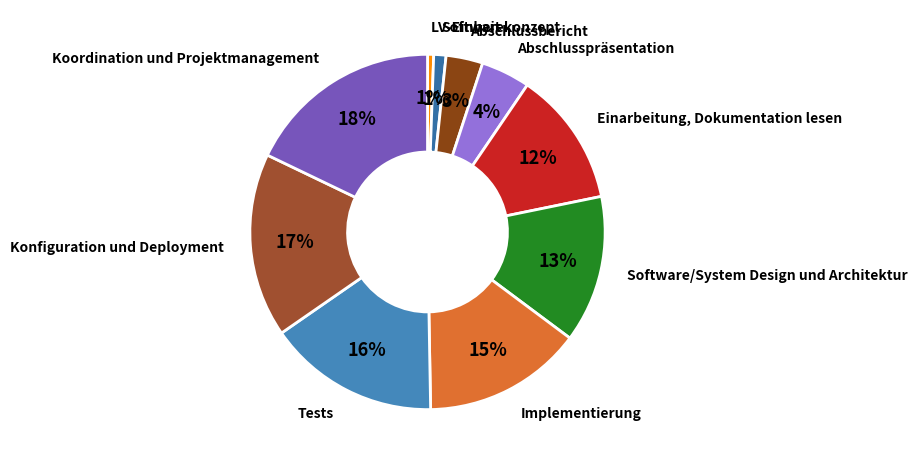

To the nearest percent, what portion does Implementierung represent?

15%